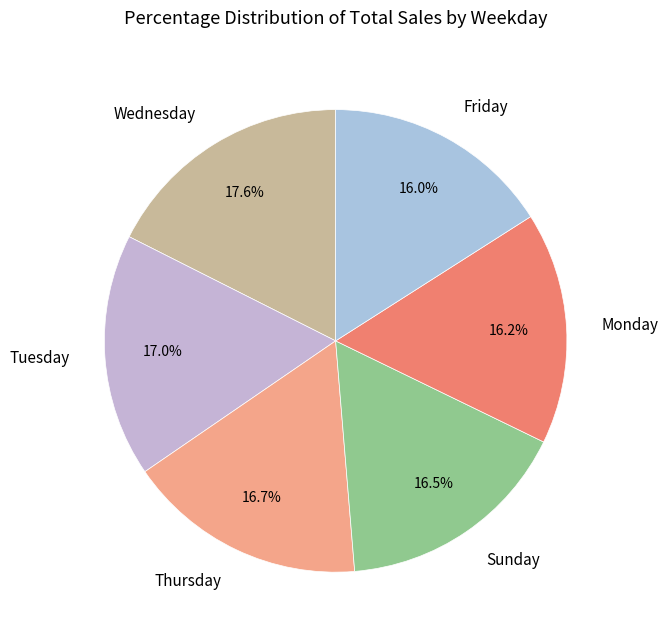

How many slices are in this pie chart?

6